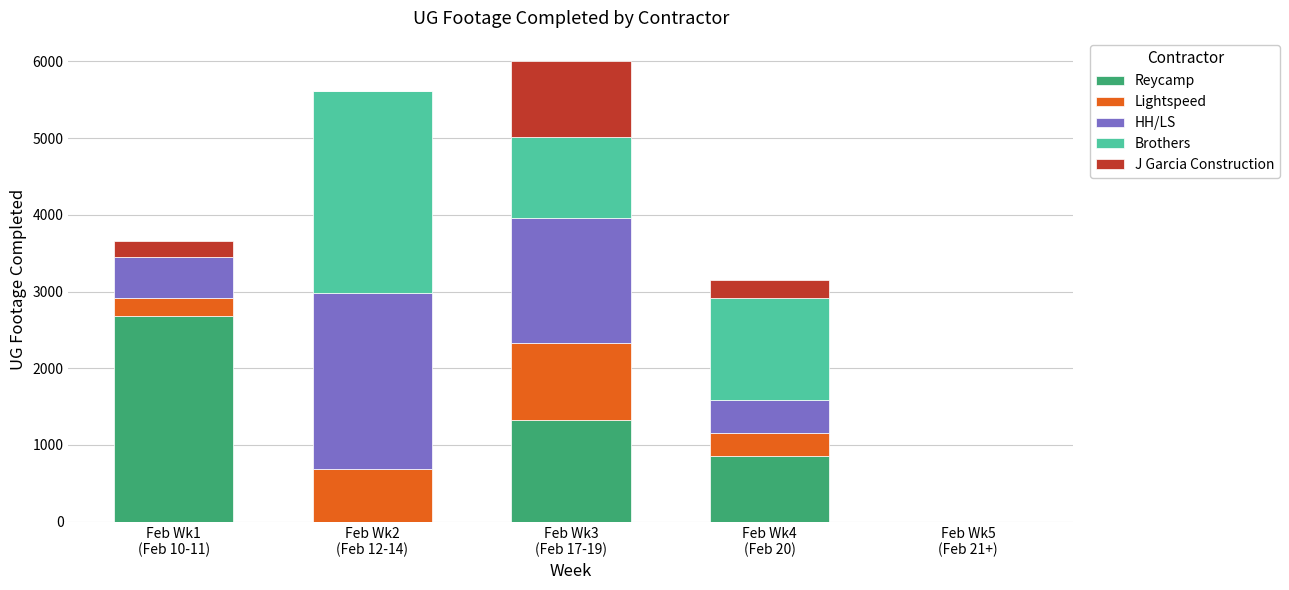

What is the highest value of the Reycamp series?

2677